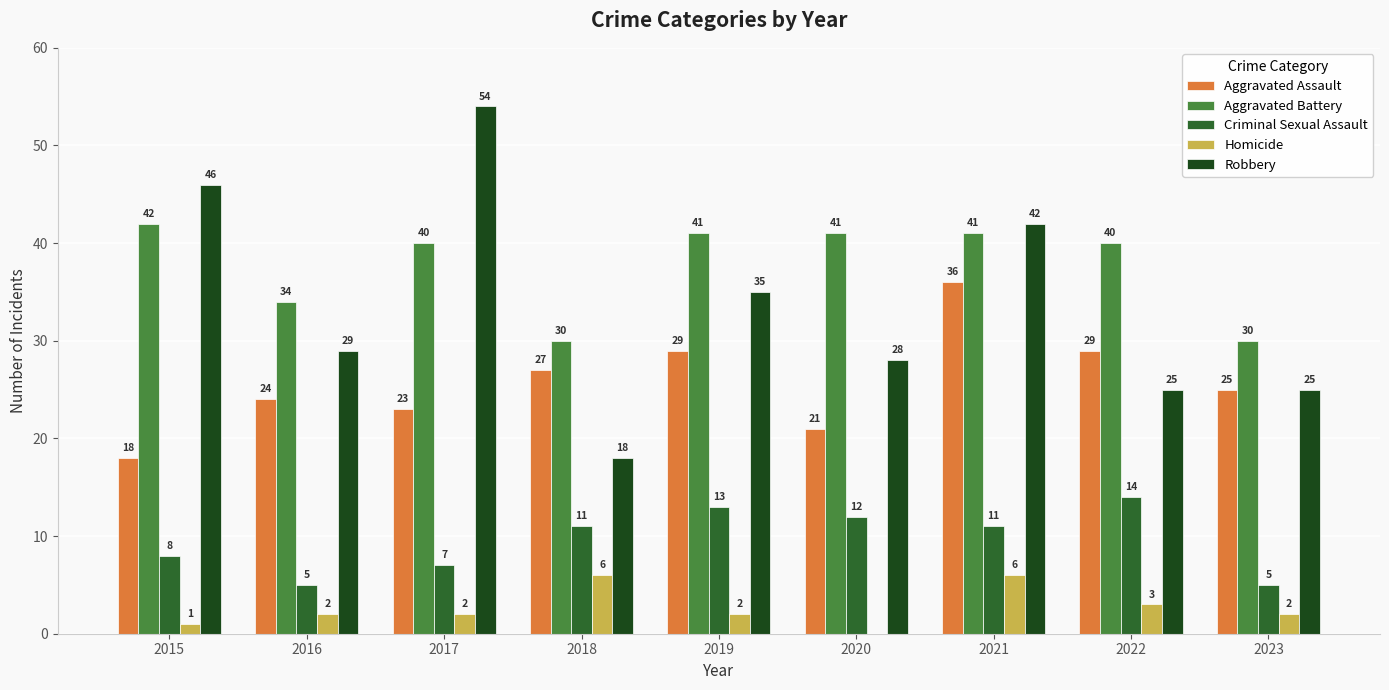

What is the highest value of the Aggravated Battery series?

42